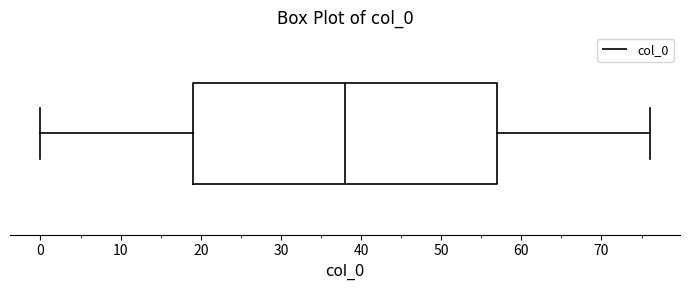

Transcribe this box plot: give where the median line is, the range the box spans, and where the two whiskers end, as read against the x-axis. The values are not printed on the chart, so give them approximately, as read against the axis.

median 38, box 19 to 57, whiskers 0 to 76